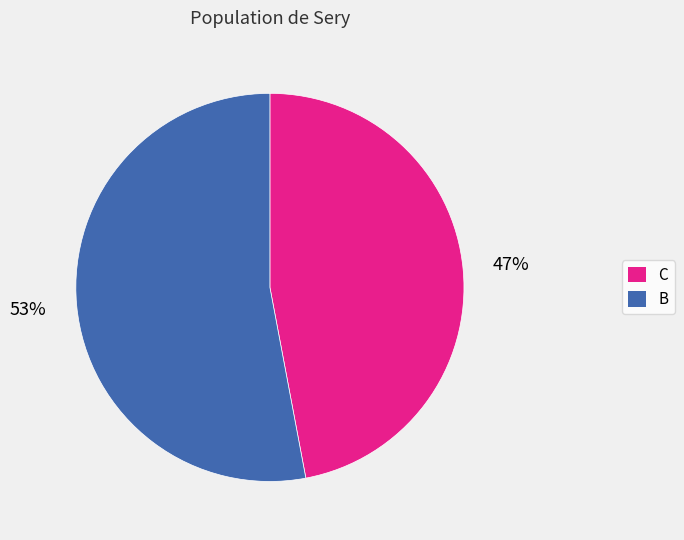

Rank the categories by value from lowest to highest.

C, B